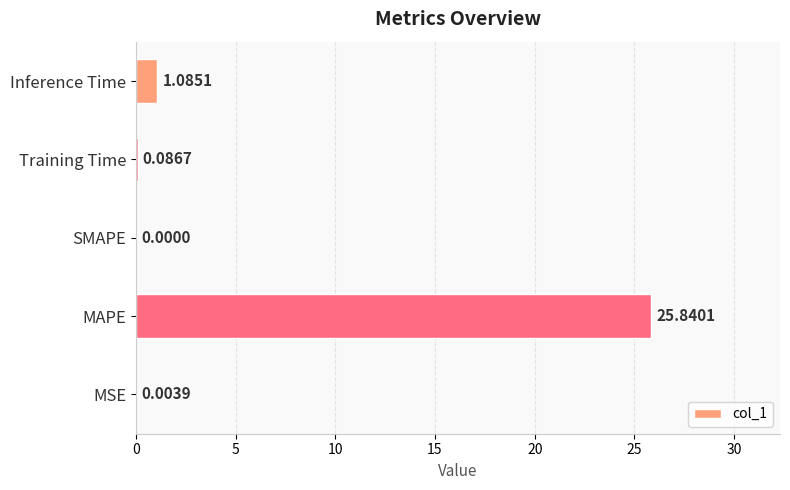

What is the change in value from Training Time to Inference Time?

+1.0